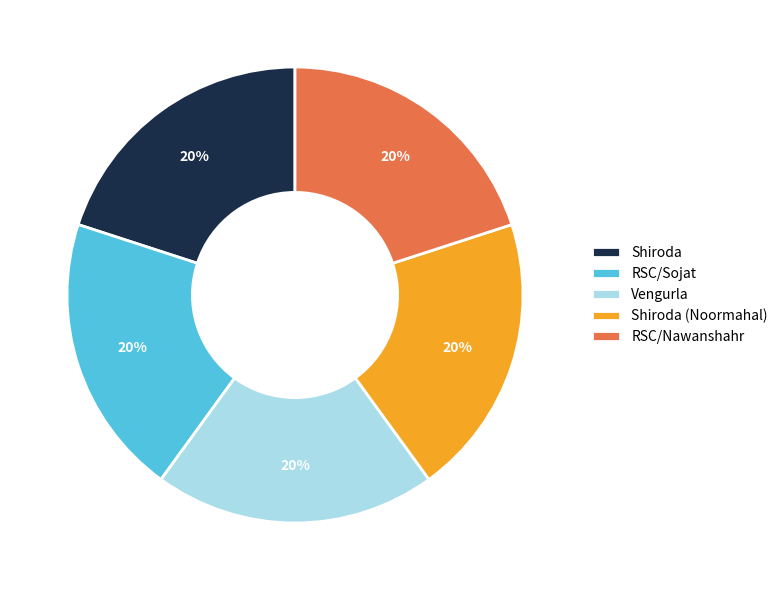

What is the ratio of the value at Shiroda to the value at RSC/Nawanshahr?

1.0